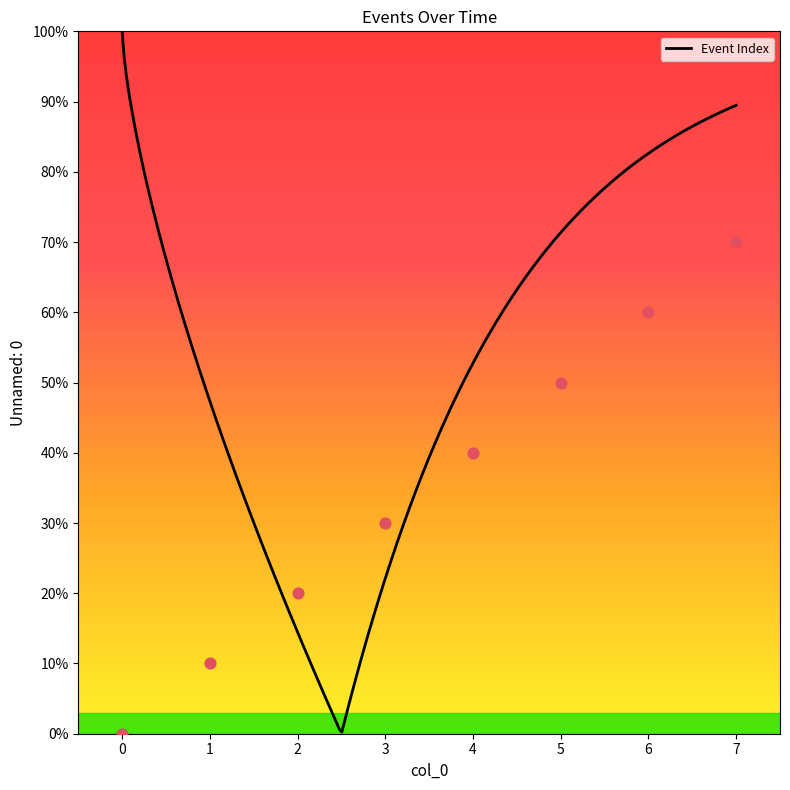

Between 1 and 5, which is larger?

5